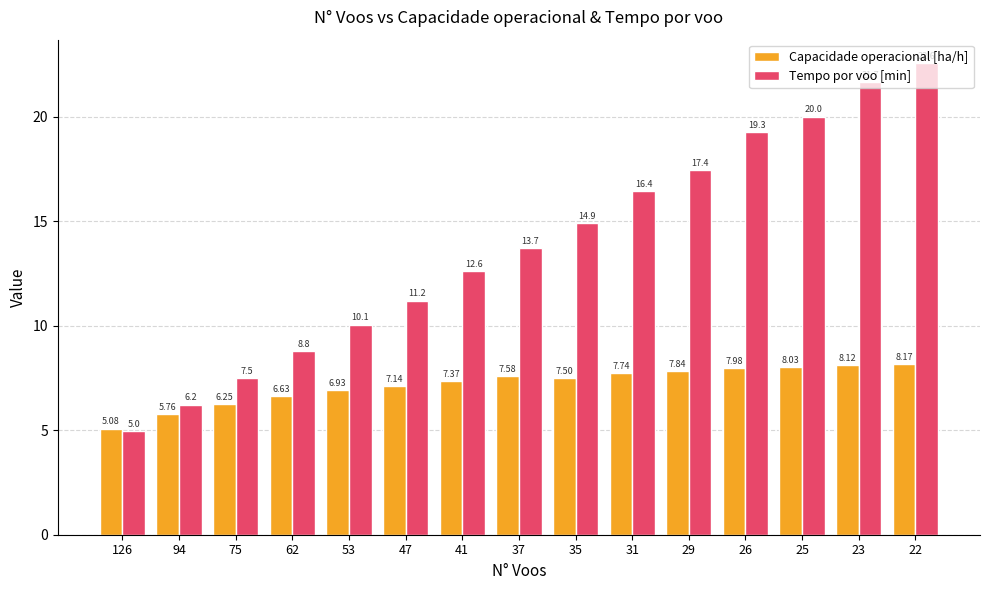

What is the total value across all series at 62?

15.4